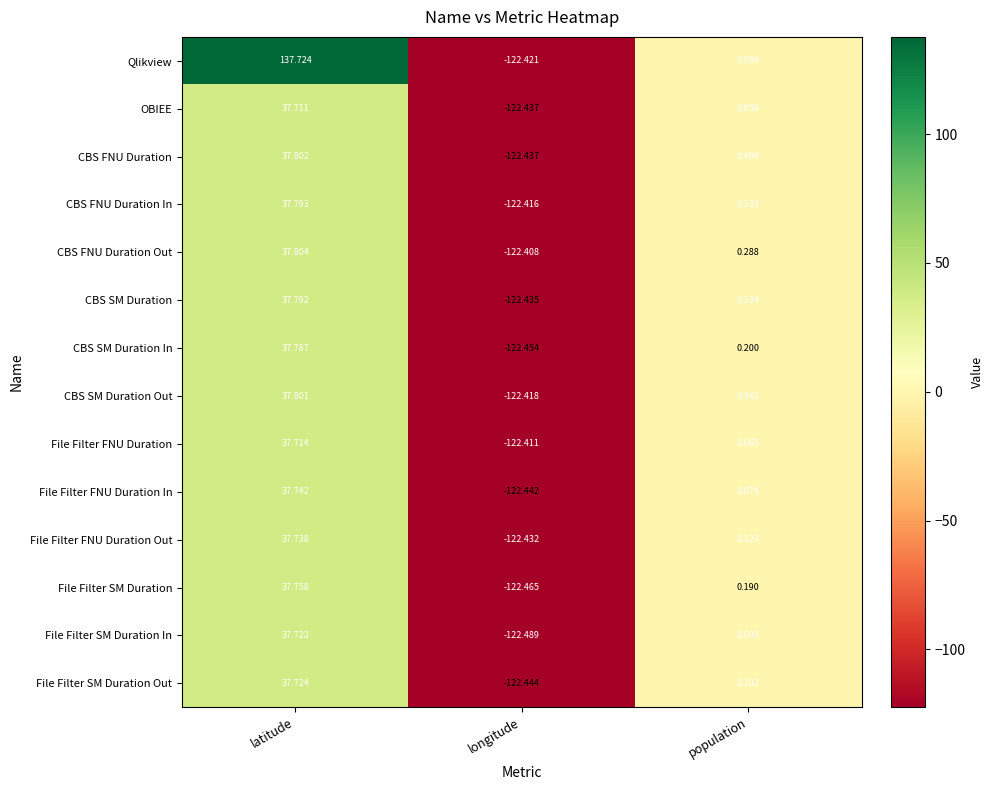

At population, list the series in order from largest to smallest.

CBS FNU Duration, CBS SM Duration Out, CBS SM Duration, CBS FNU Duration In, CBS FNU Duration Out, CBS SM Duration In, File Filter SM Duration, File Filter FNU Duration Out, File Filter SM Duration Out, File Filter SM Duration In, Qlikview, File Filter FNU Duration In, File Filter FNU Duration, OBIEE